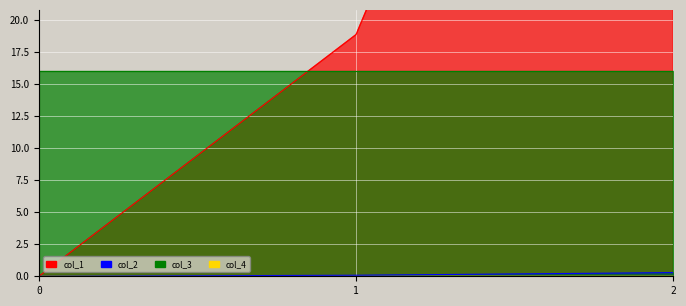

Between 1 and 2, which series saw the biggest shift?

col_1